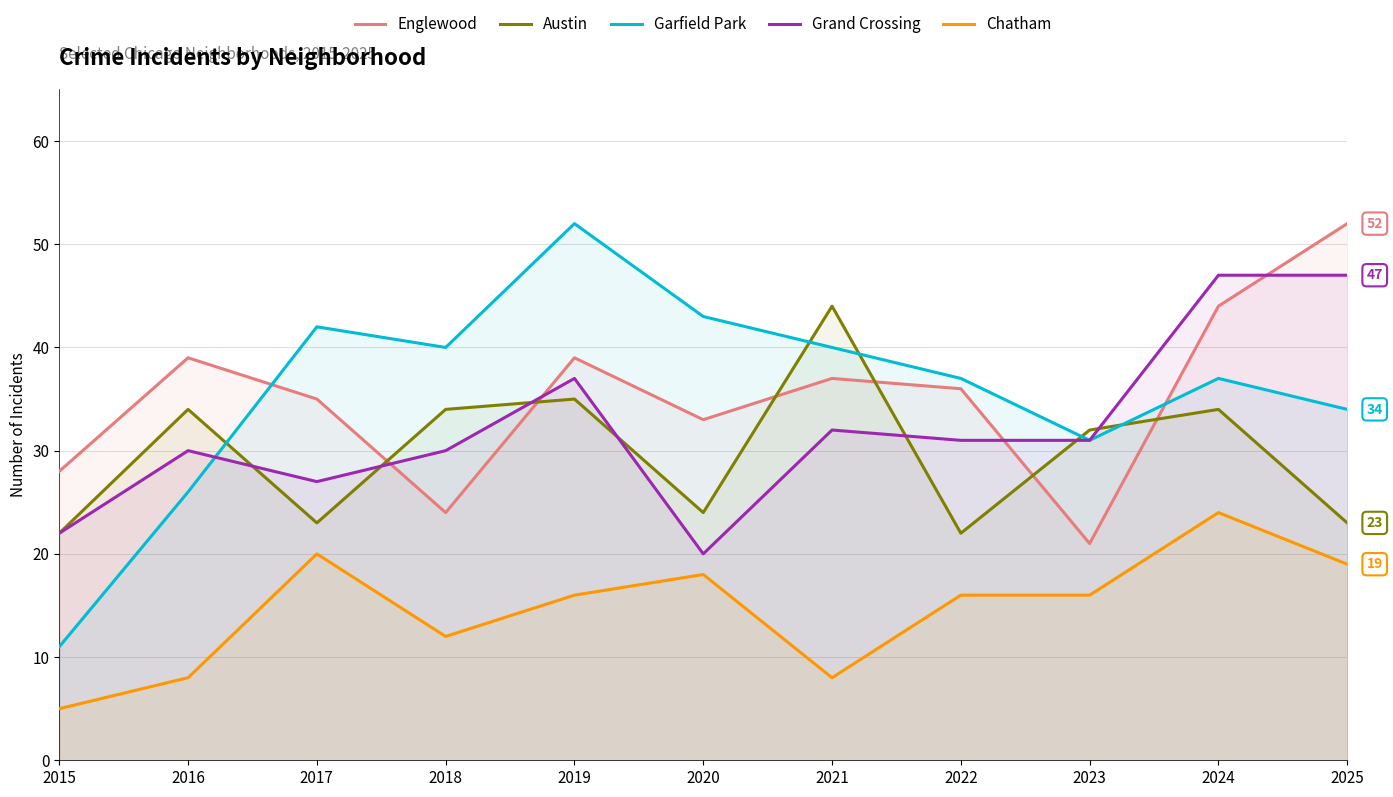

Reading left to right, list all the values displayed in this chart.

Englewood: 2015=28	2016=39	2017=35	2018=24	2019=39	2020=33	2021=37	2022=36	2023=21	2024=44	2025=52
Austin: 2015=22	2016=34	2017=23	2018=34	2019=35	2020=24	2021=44	2022=22	2023=32	2024=34	2025=23
Garfield Park: 2015=11	2016=26	2017=42	2018=40	2019=52	2020=43	2021=40	2022=37	2023=31	2024=37	2025=34
Grand Crossing: 2015=22	2016=30	2017=27	2018=30	2019=37	2020=20	2021=32	2022=31	2023=31	2024=47	2025=47
Chatham: 2015=5	2016=8	2017=20	2018=12	2019=16	2020=18	2021=8	2022=16	2023=16	2024=24	2025=19